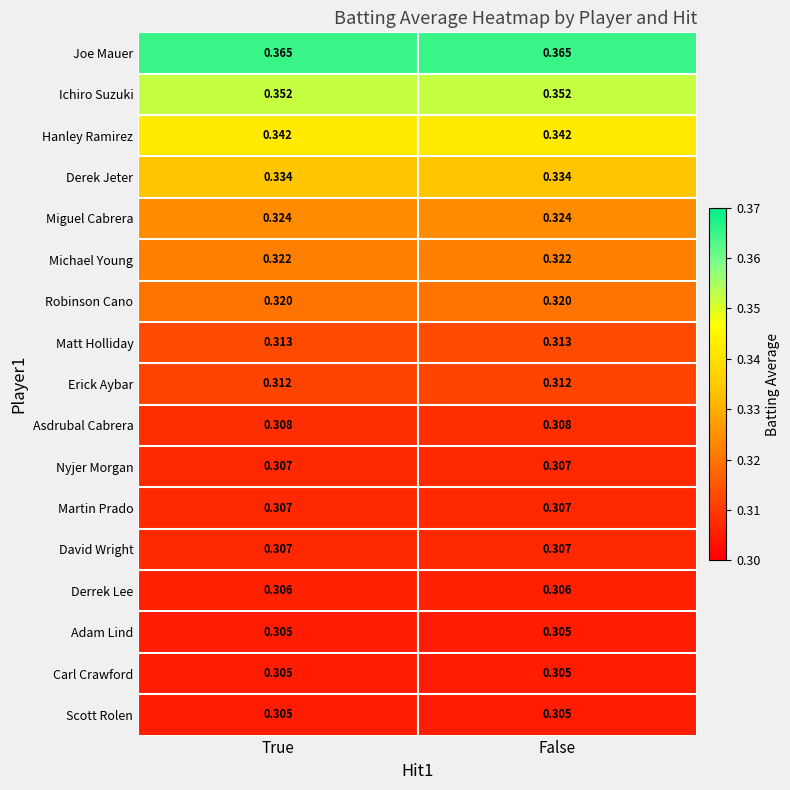

Which series has the largest total across all categories?

Joe Mauer